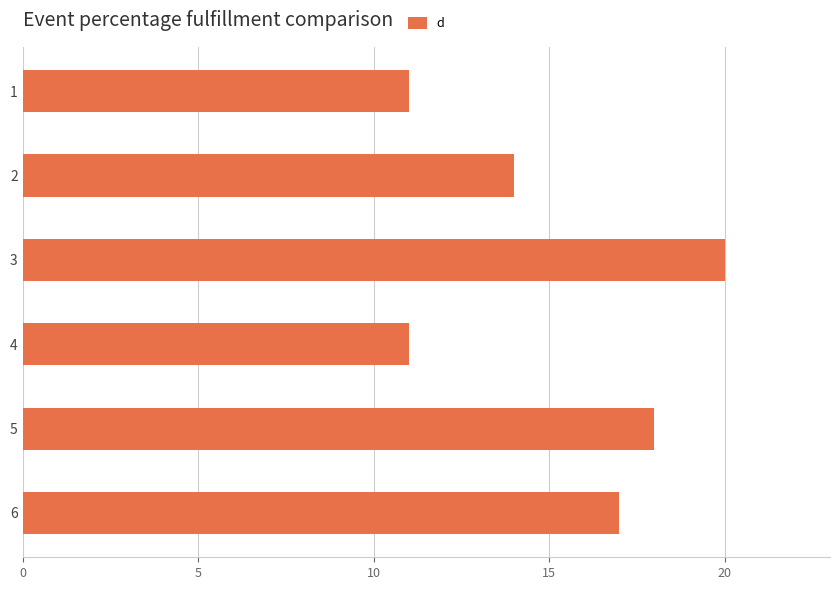

What is the greatest value displayed?

20